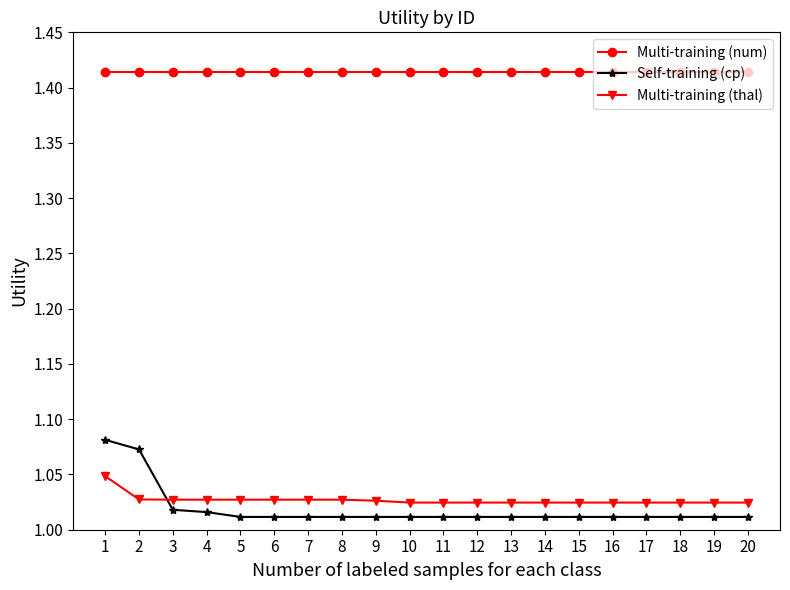

At how many categories does at least one series exceed 1?

20